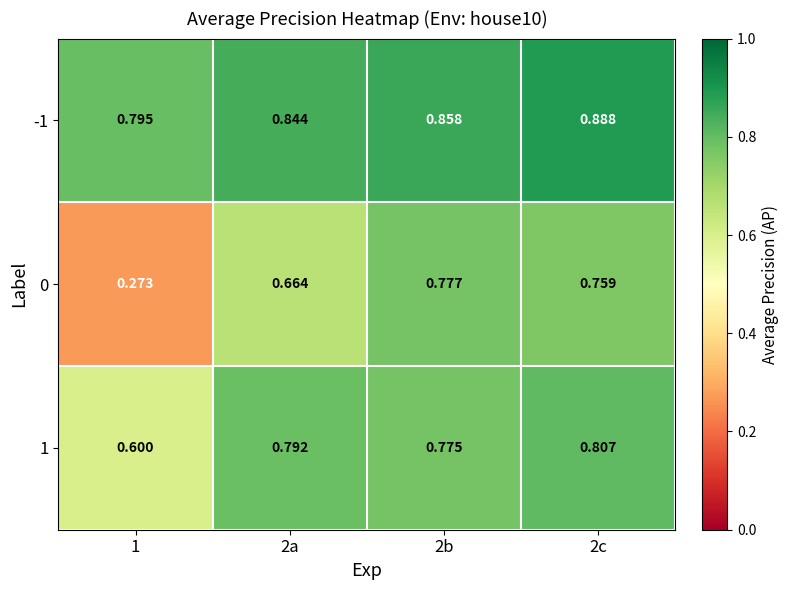

What is the difference between the highest and lowest values at 2c?

0.1